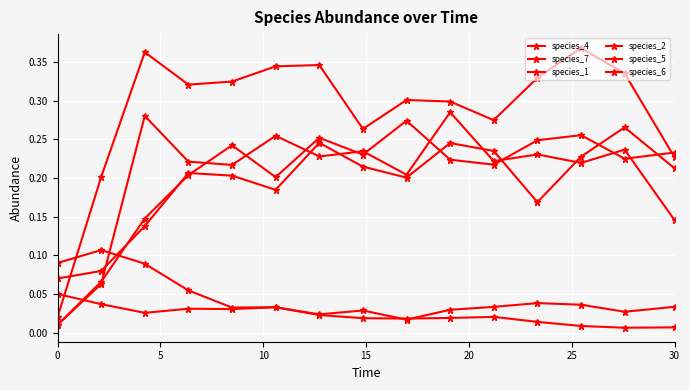

What is the sum of all species_6 values?

3.1